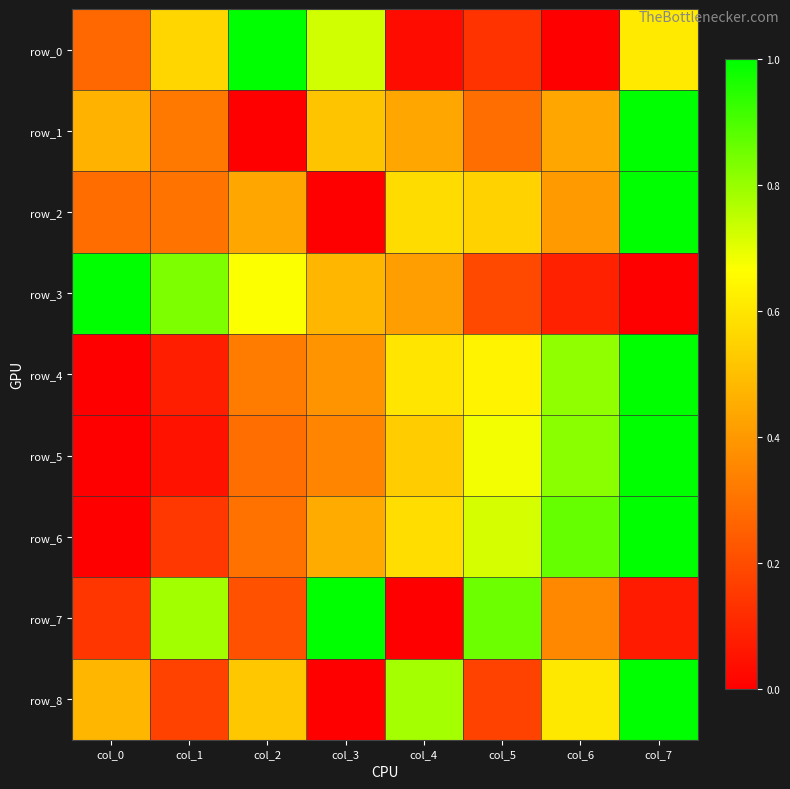

At which category is the sum across all series the highest?

col_7